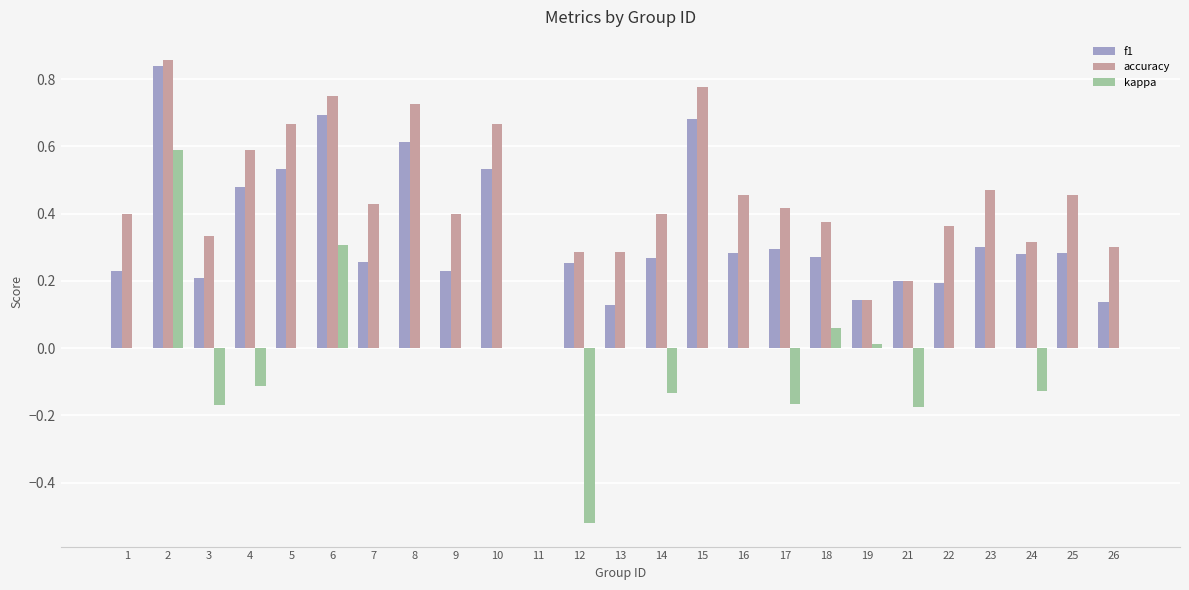

The value of accuracy at 14 is 0.6. True or false?

False